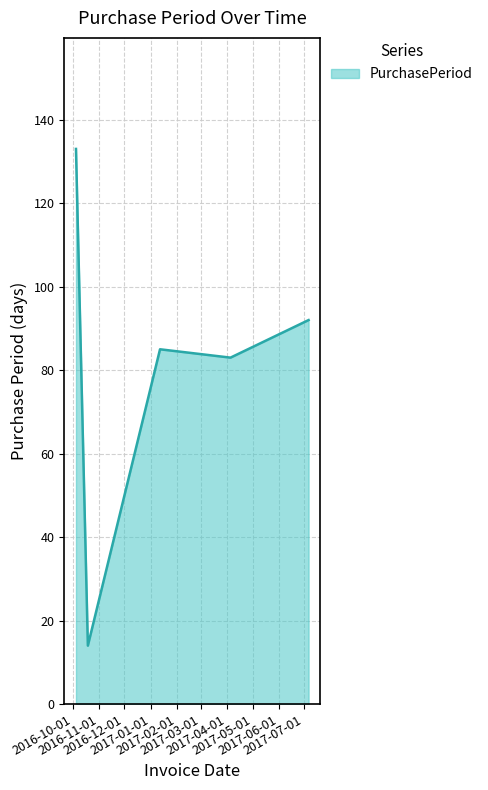

What is the average value?

81